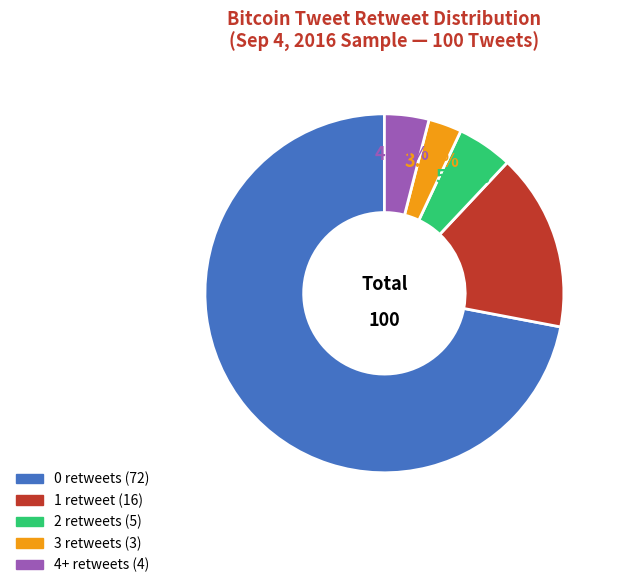

Which slice is the smallest?

3 retweets